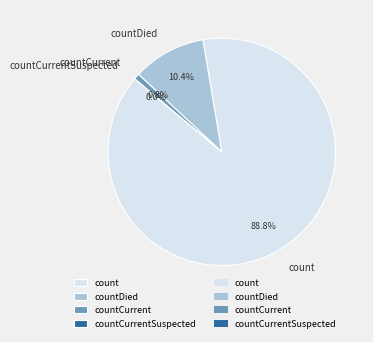

Count the number of slices in the pie.

4